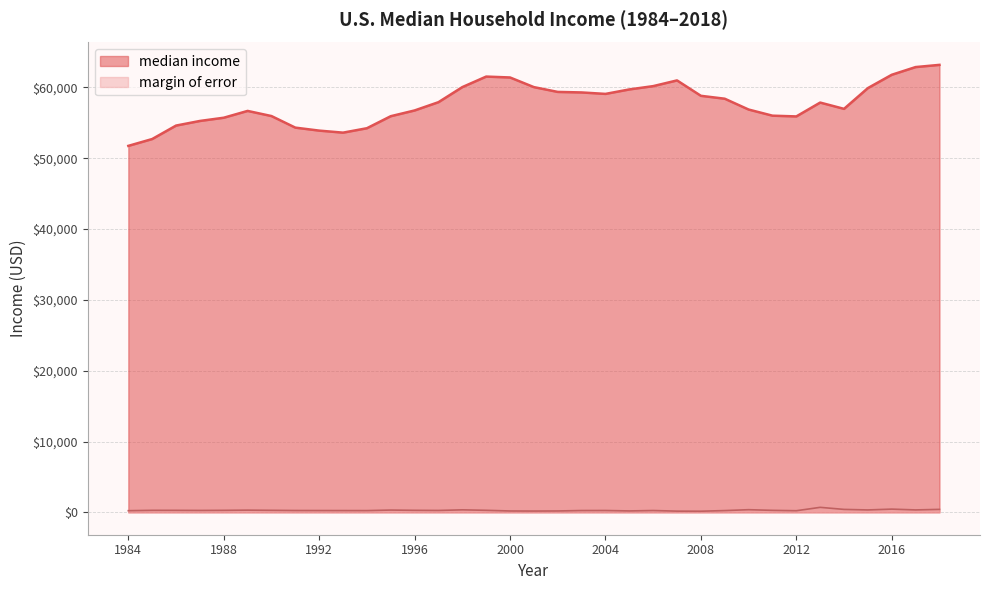

How many data points does each series have?

35